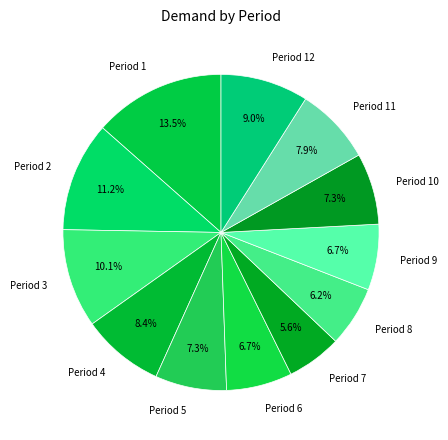

Which has a higher value, Period 9 or Period 2?

Period 2